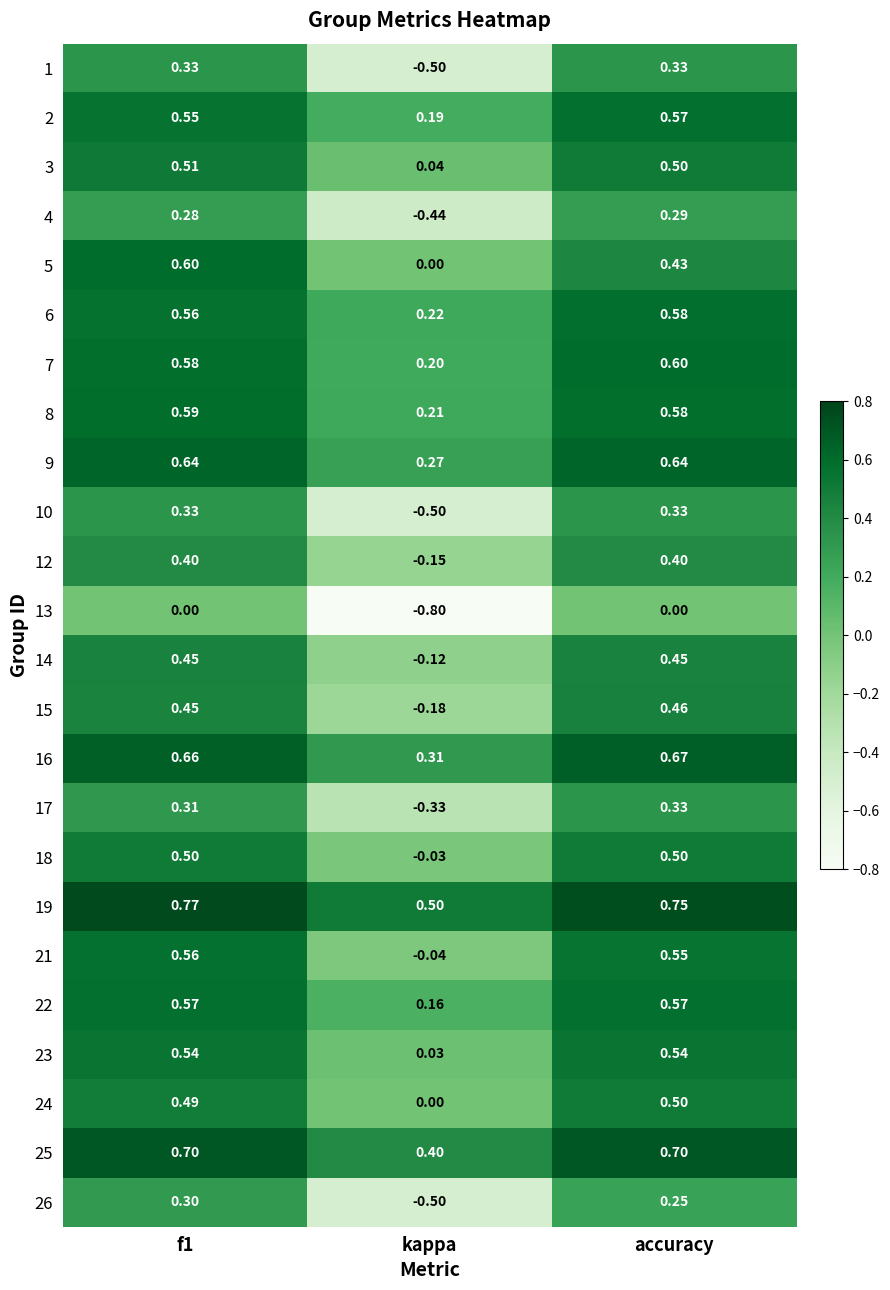

At which label is 14 closest to 0?

kappa